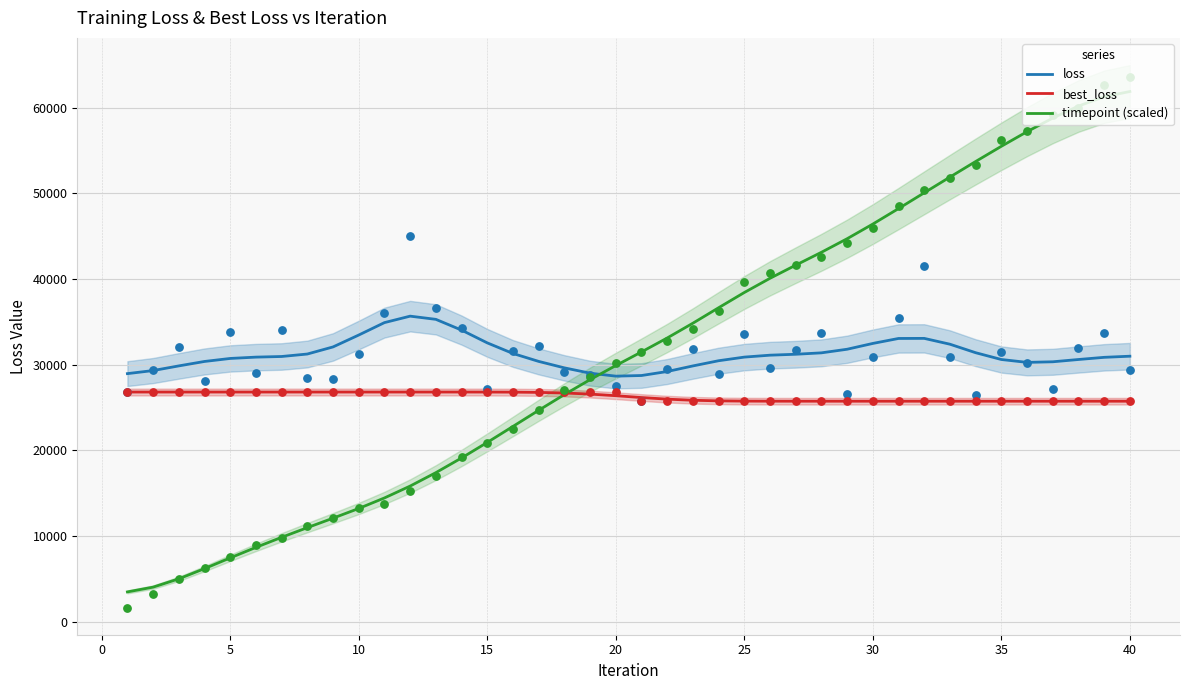

At how many categories does at least one series exceed 46742?

10